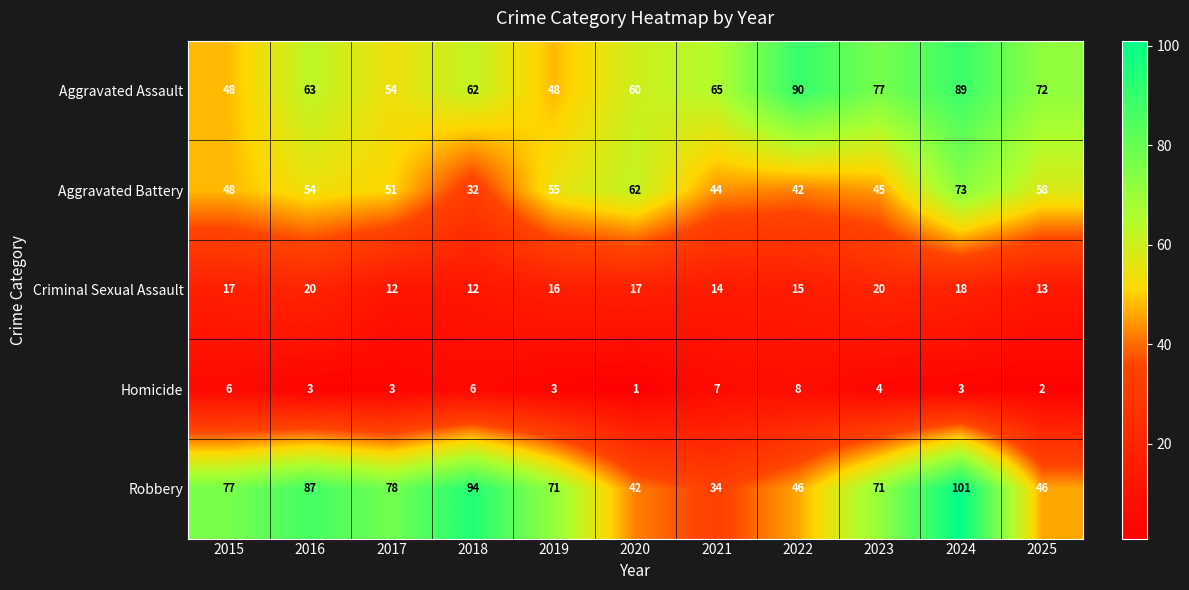

True or false: Criminal Sexual Assault has a value of 12 at 2017.

True